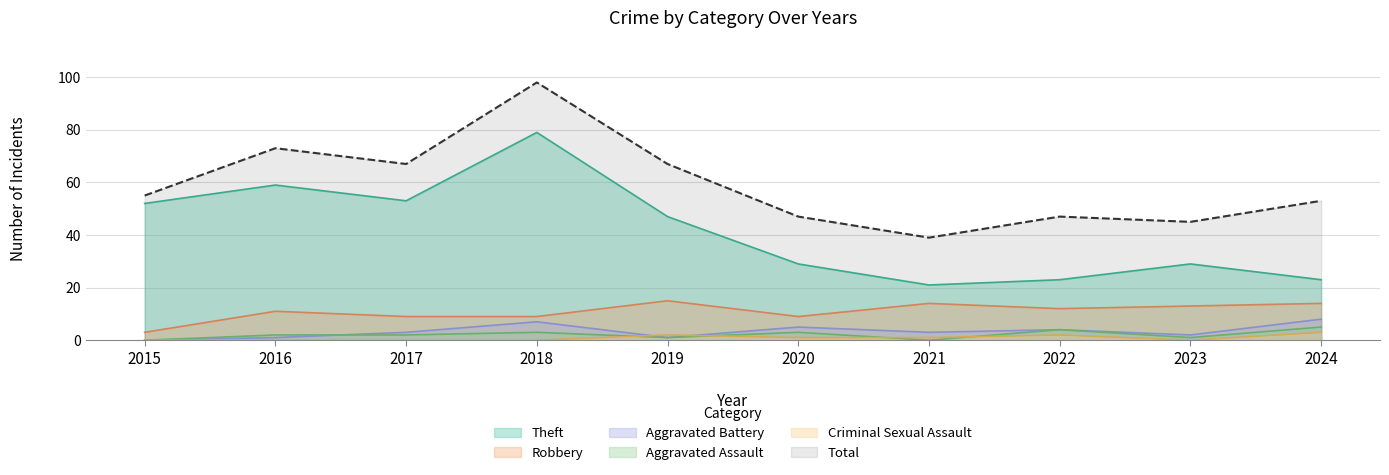

True or false: Criminal Sexual Assault has a value of 1 at 2017.

False